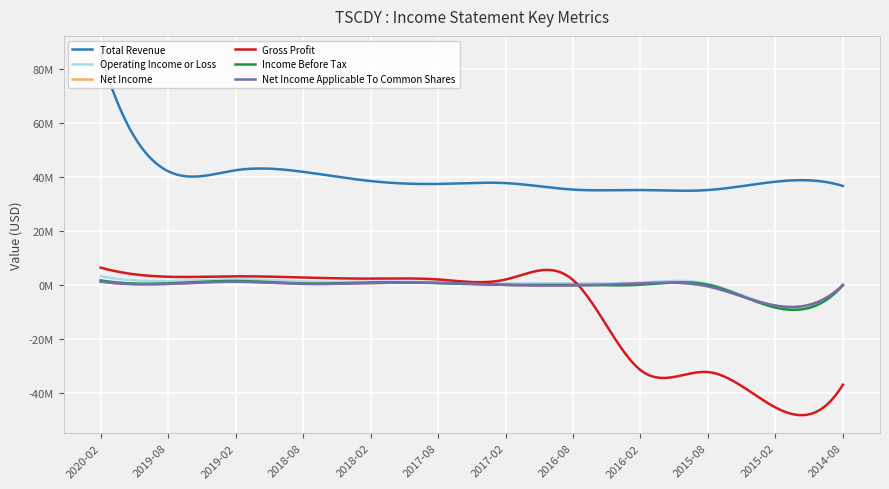

In Total Revenue, how many points are lower than both neighbors (excluding endpoints)?

3